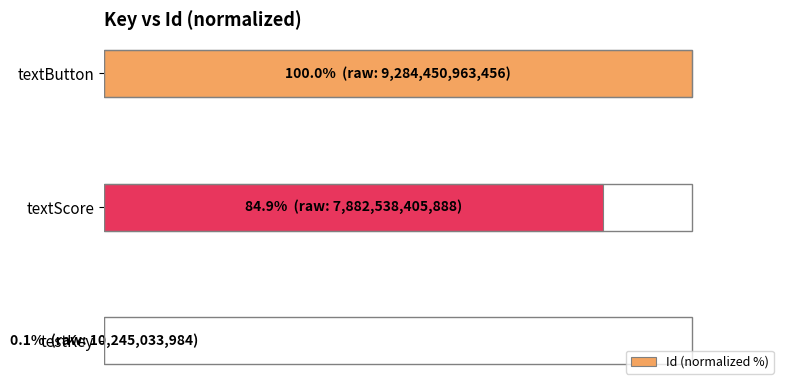

Are the bars grouped side by side (vs. stacked)?

No